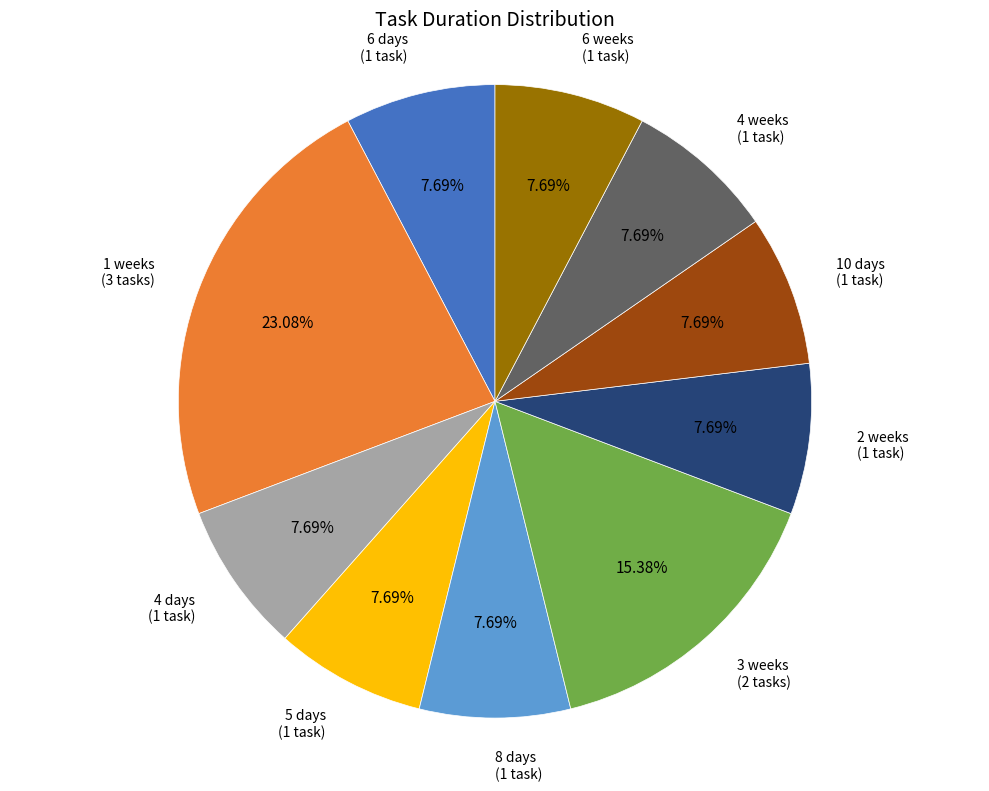

Does any single category account for the majority?

No